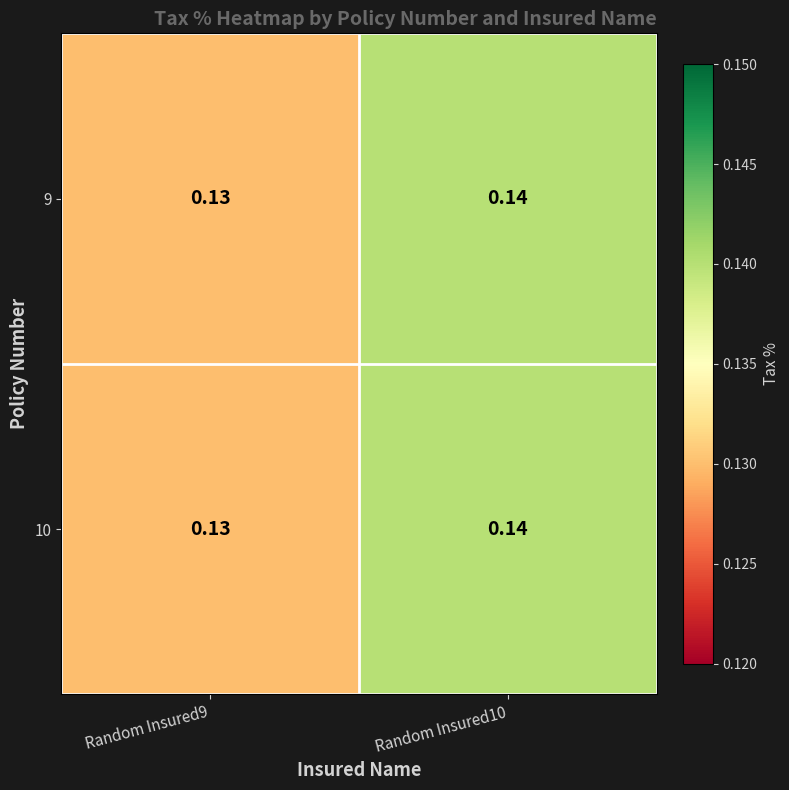

Is the value of 9 at Random Insured10 greater than the value of 10 at Random Insured9?

Yes